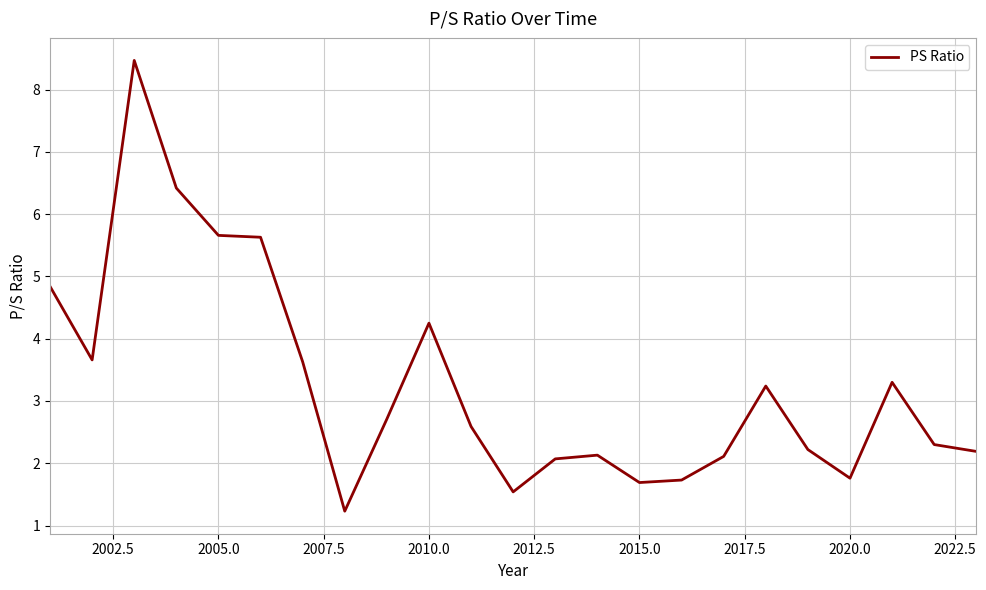

Does the chart display data point markers on the line(s)?

No